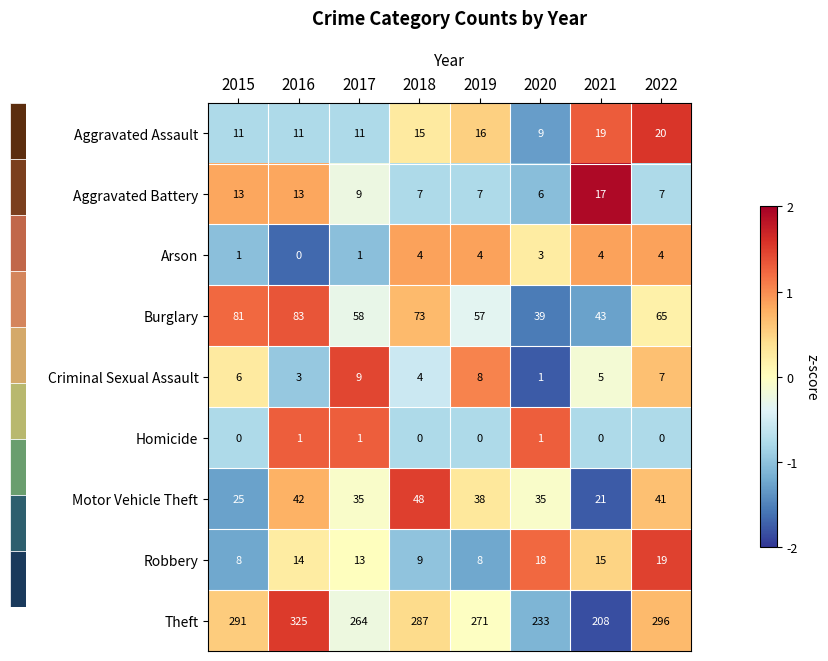

What is the sum of the Burglary values at 2015 and 2017?

139